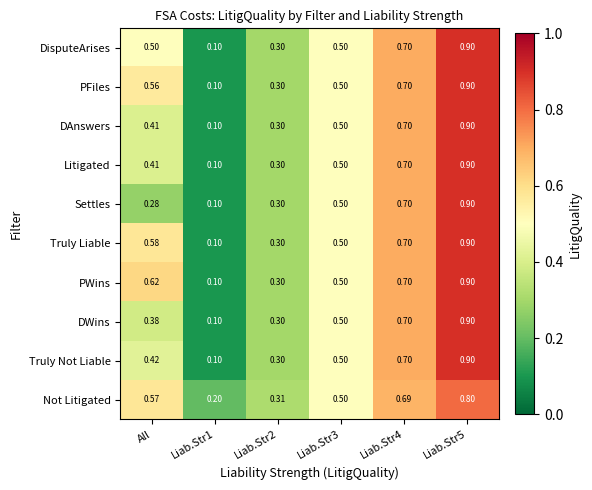

Between All and Liab.Str3, which series saw the biggest shift?

Settles